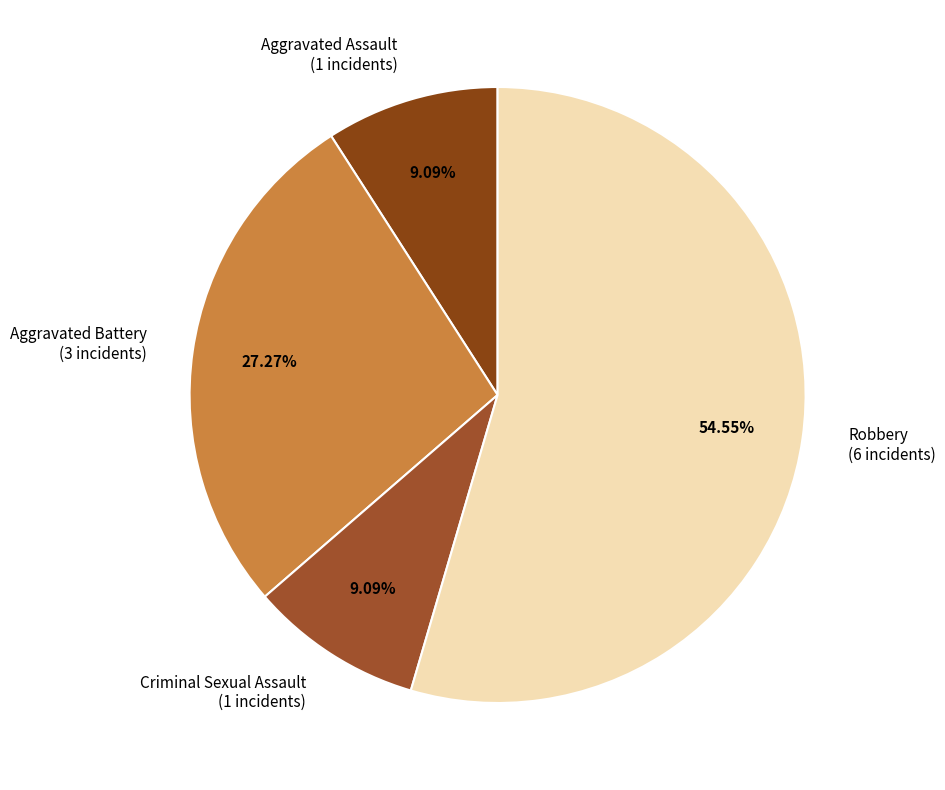

Between Aggravated Battery and Aggravated Assault, which is larger?

Aggravated Battery